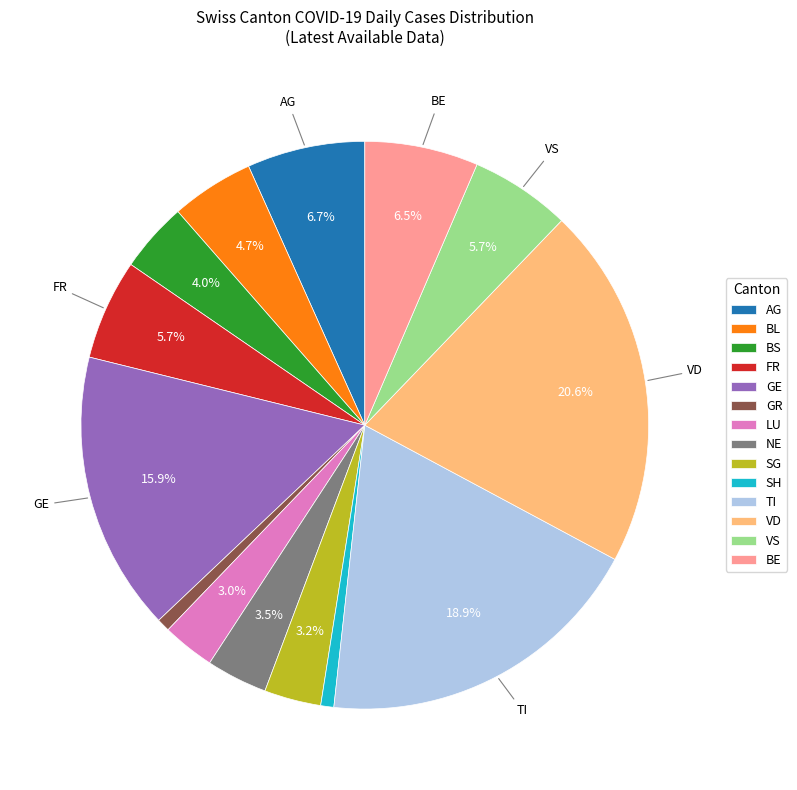

How many segments does this pie chart have?

14